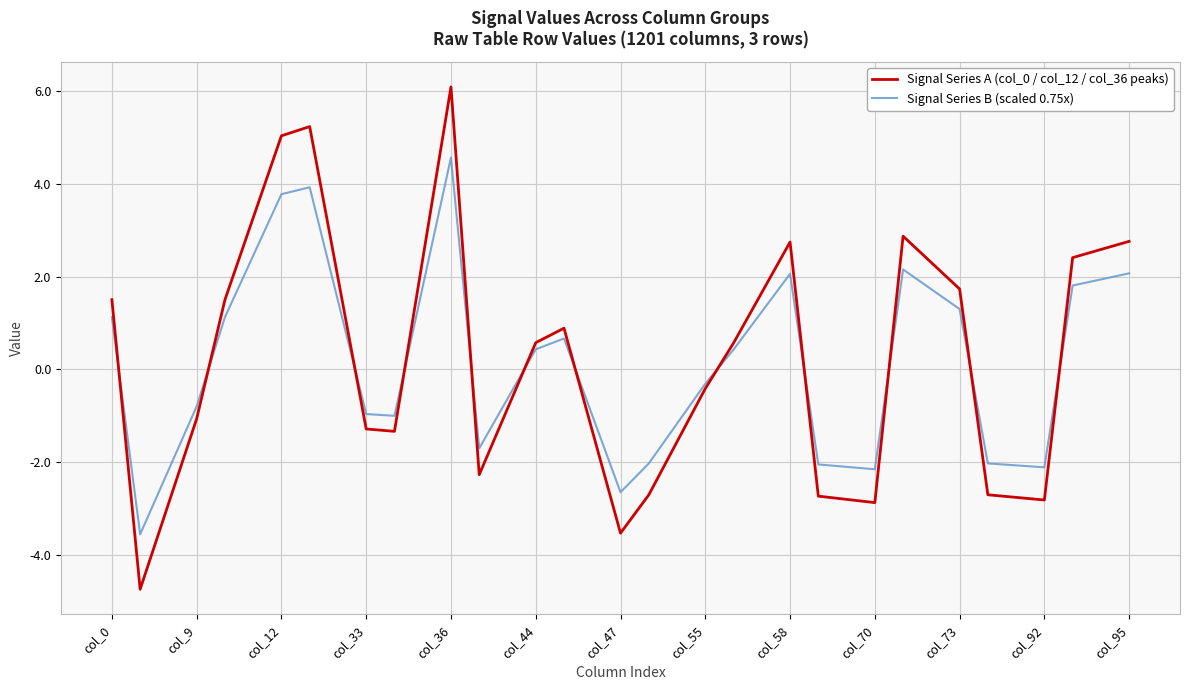

Which series has the widest spread of values?

Signal Series A (col_0 / col_12 / col_36 peaks)